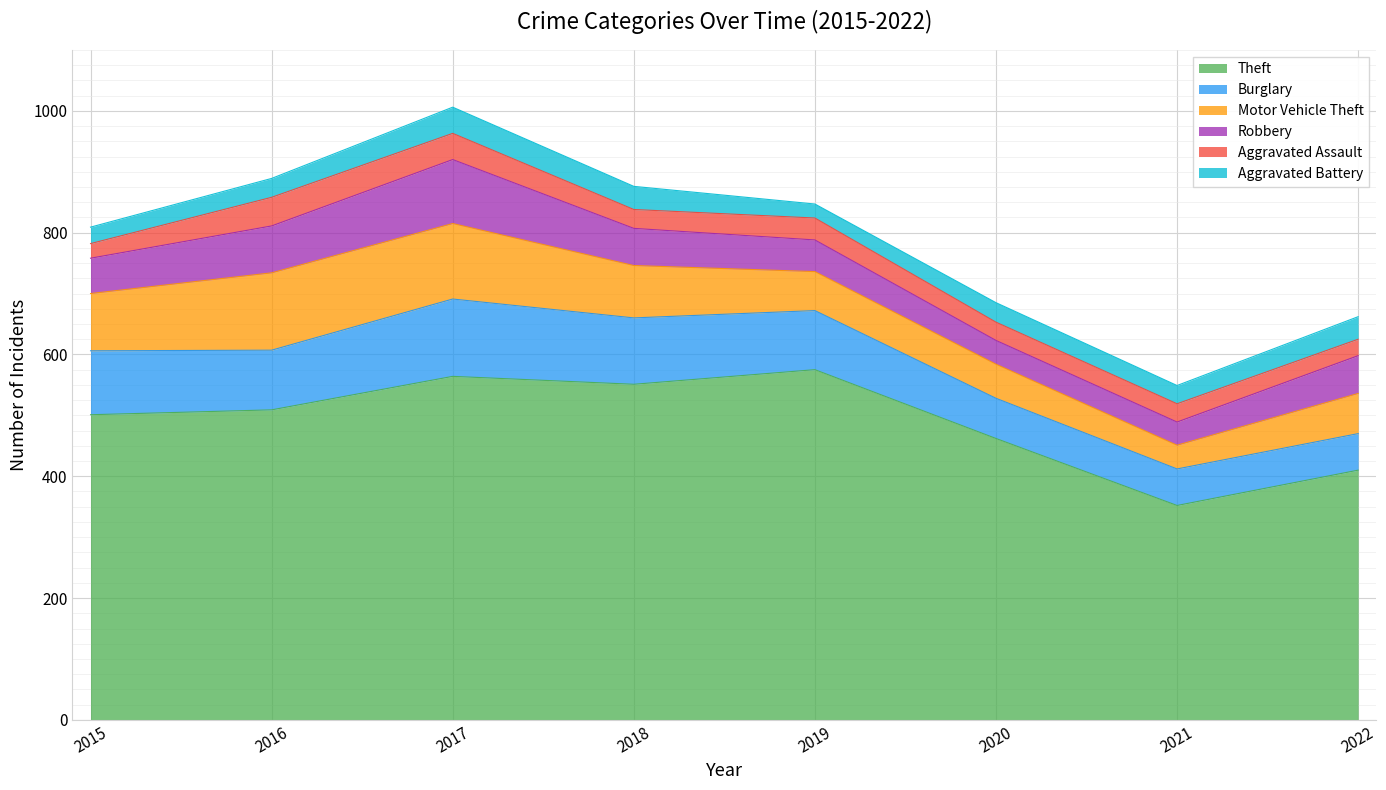

What are all the series names shown in the legend?

Theft, Burglary, Motor Vehicle Theft, Robbery, Aggravated Assault, Aggravated Battery